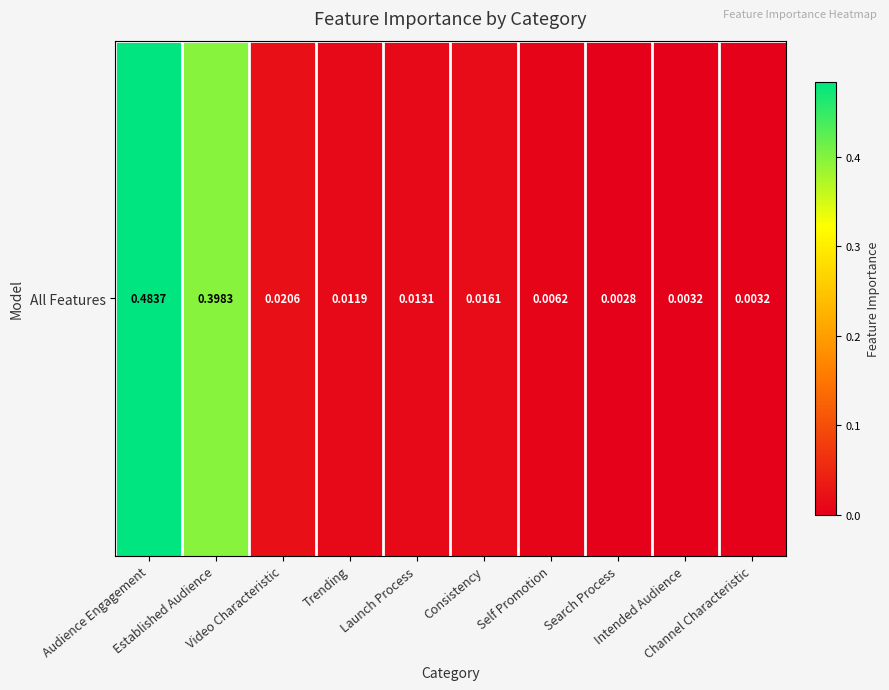

Which category has the lowest value across all series?

Search Process